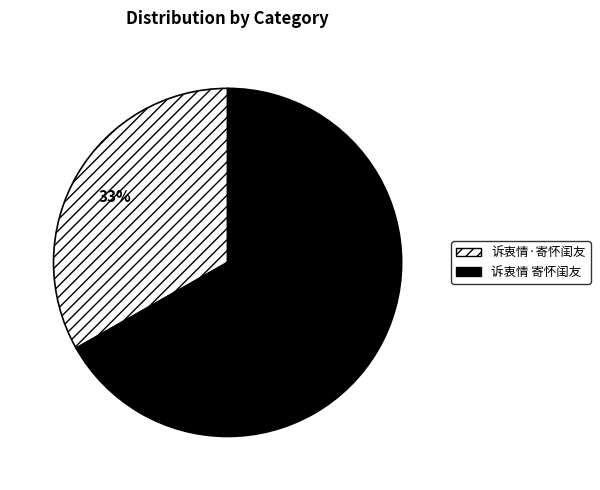

What is the ratio of the value at 诉衷情·寄怀闺友 to the value at 诉衷情 寄怀闺友?

0.5